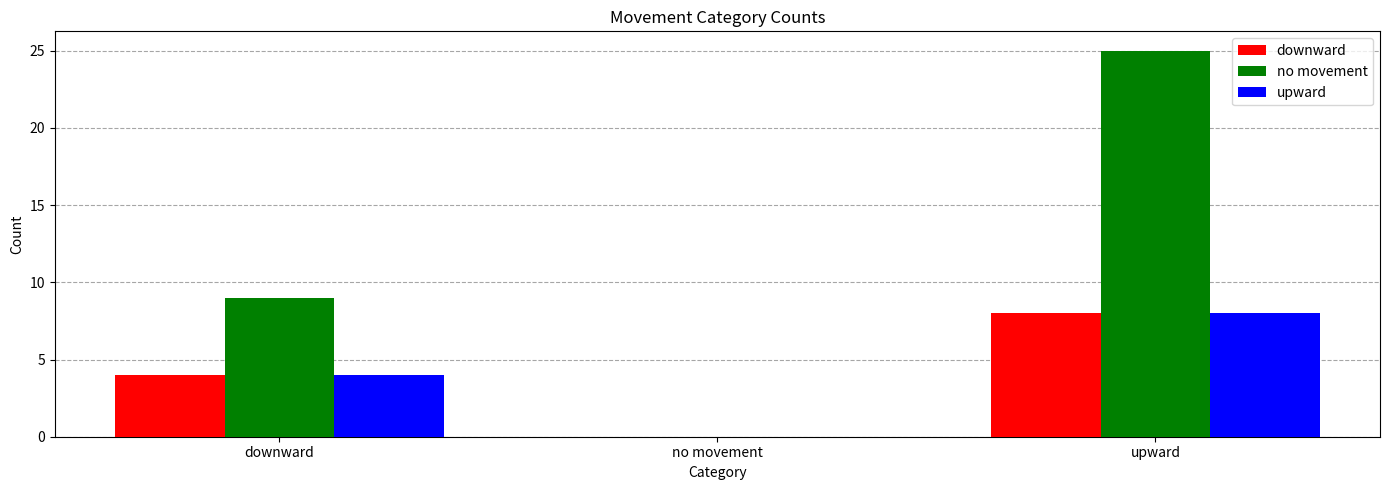

Reading left to right, extract all data points from this chart.

downward: downward=4	no movement=0	upward=8
no movement: downward=9	no movement=0	upward=25
upward: downward=4	no movement=0	upward=8